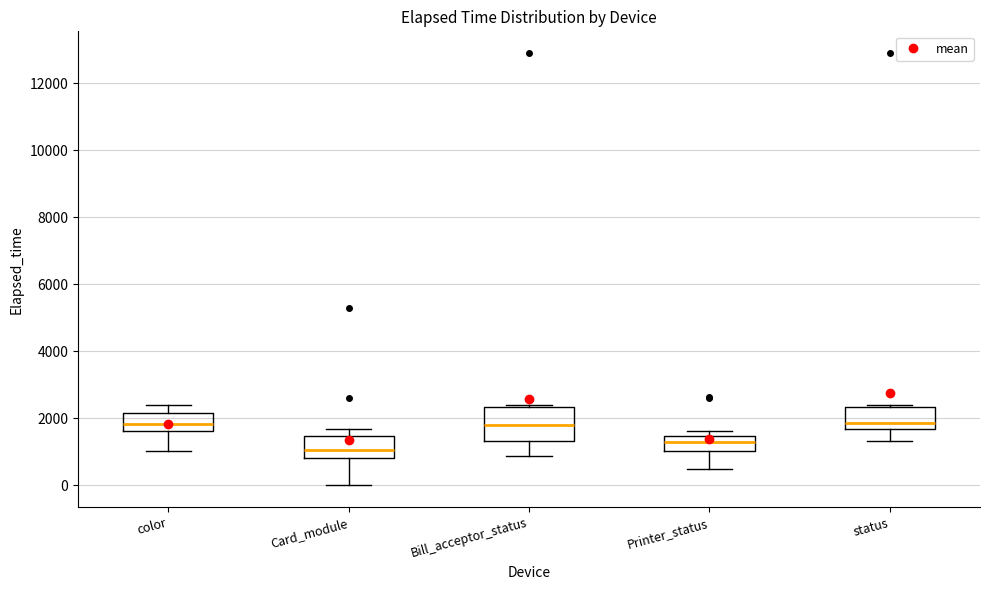

Comparing the boxes themselves (not the whiskers), which one is the tallest?

Bill_acceptor_status